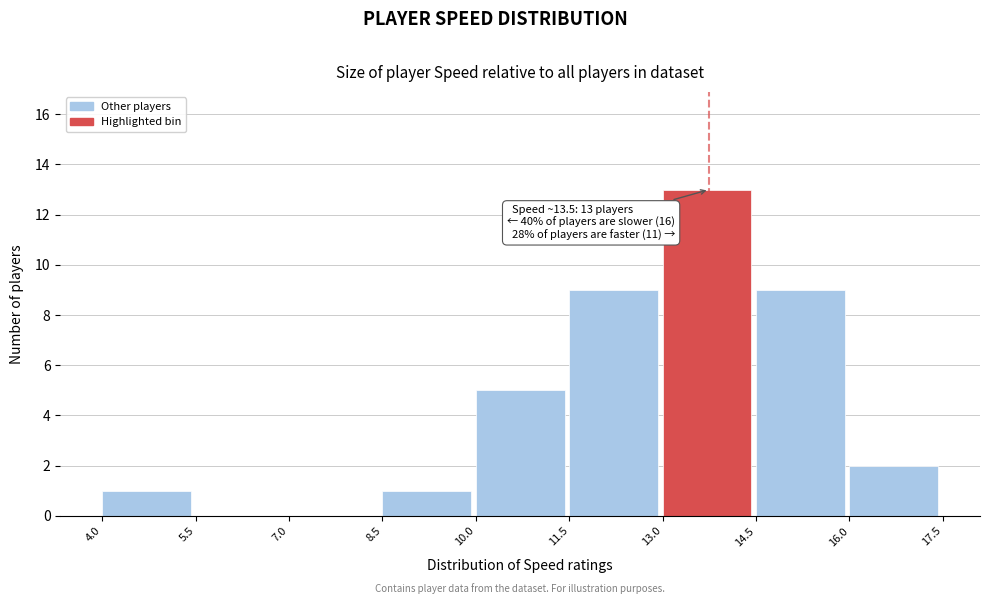

Over which range of the x-axis is the bar tallest?

13.0 to 14.5